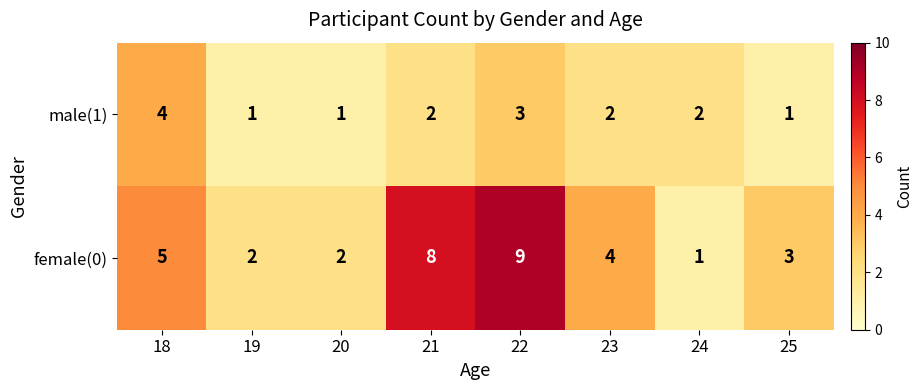

The value of female(0) at 23 is 4. True or false?

True